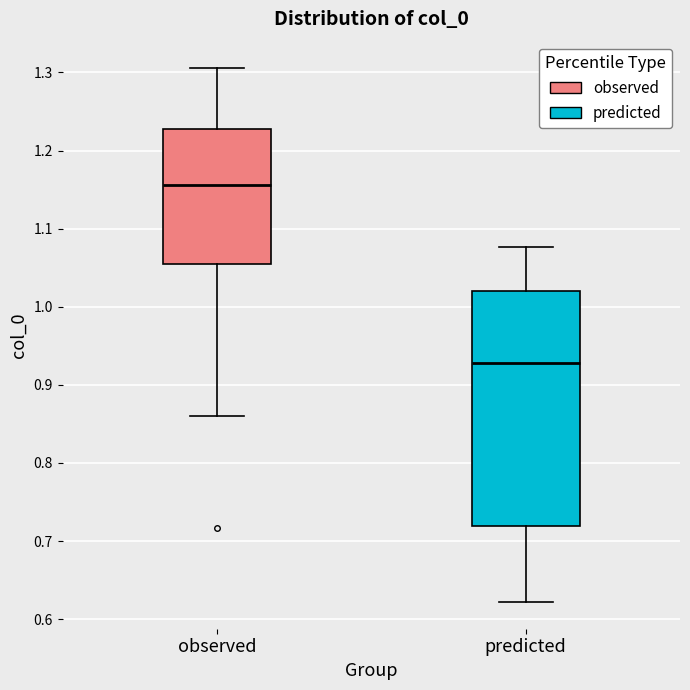

Reading left to right, read every box against the y-axis: the position of its median line, the range the box covers, and the ends of its whiskers. The values are not printed on the chart, so give them approximately, as read against the axis.

observed: median 1.16, box 1.05 to 1.23, whiskers 0.86 to 1.31
predicted: median 0.93, box 0.72 to 1.02, whiskers 0.62 to 1.08